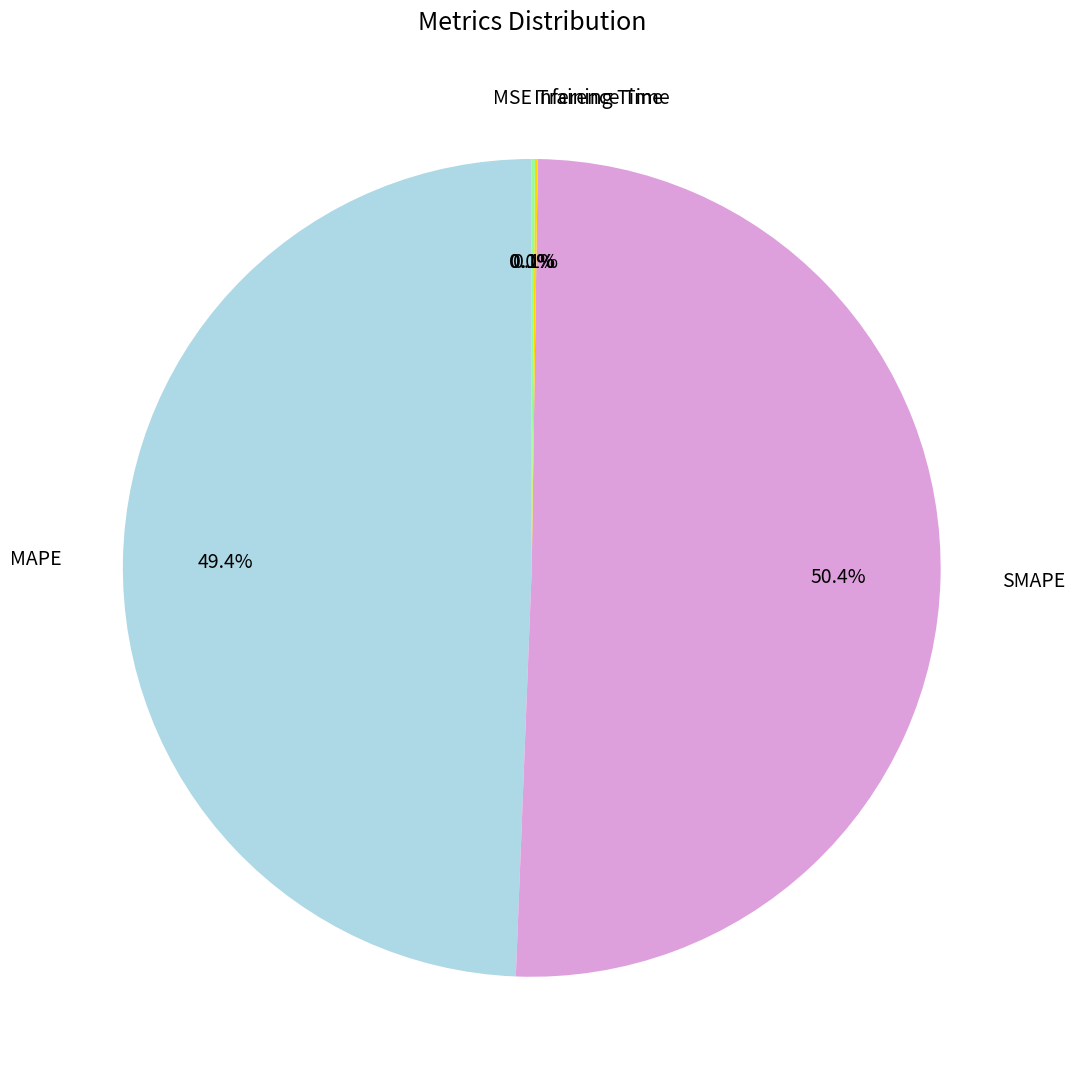

Is there a majority slice in this chart?

Yes